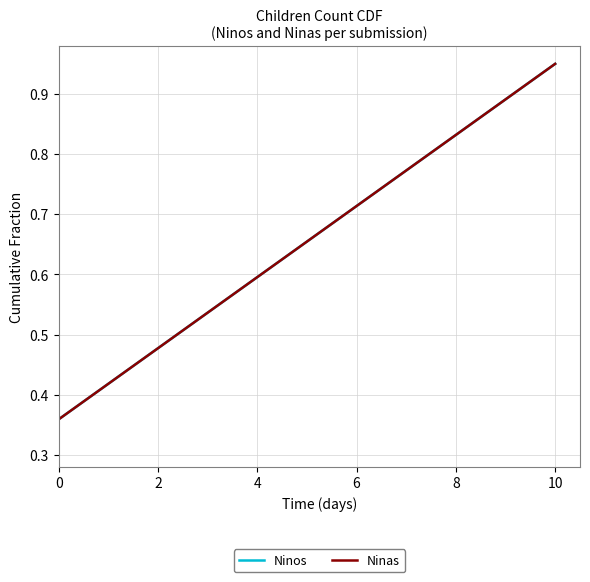

Does the chart display data point markers on the line(s)?

No